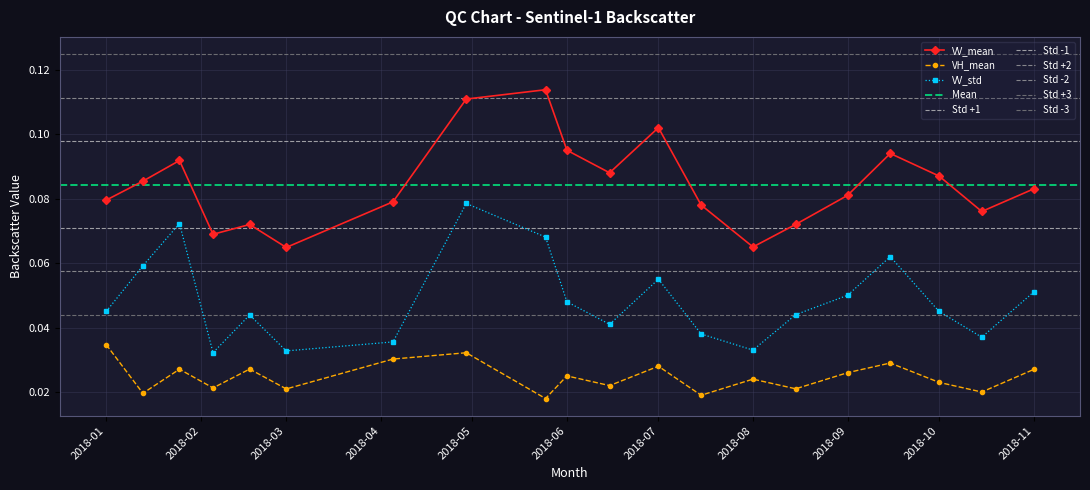

How many interior local valleys does the VV_std series have?

5